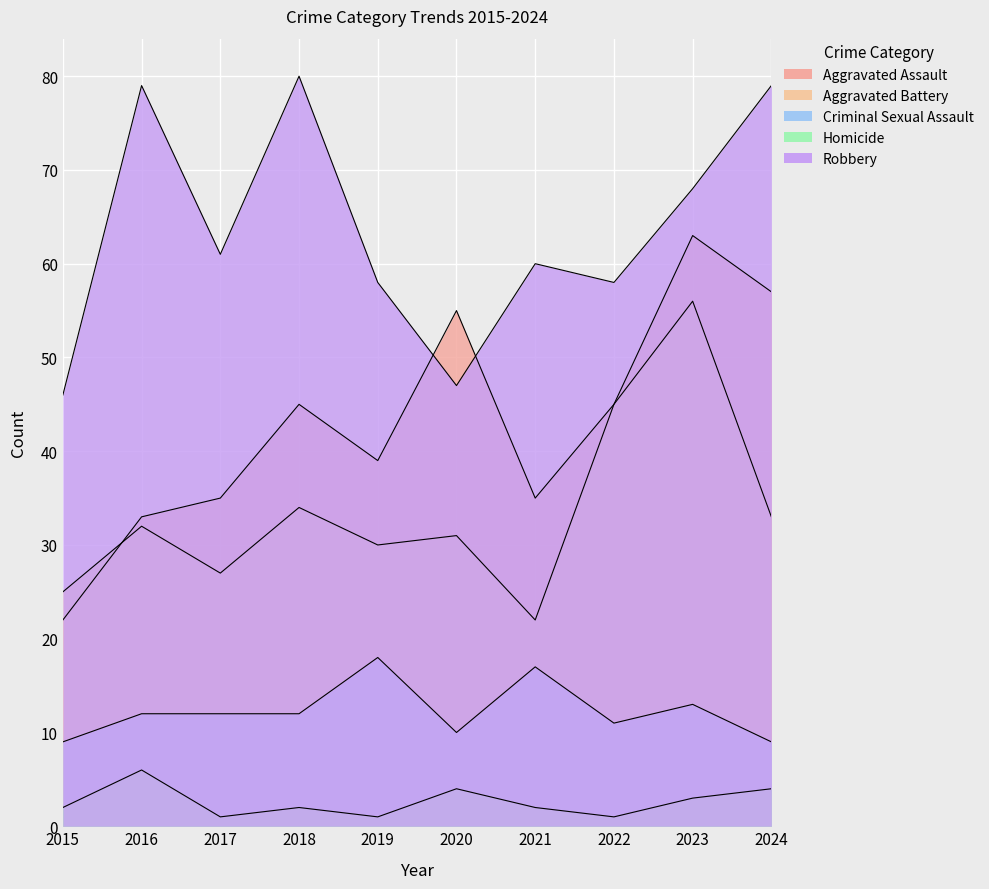

Reading right to left, transcribe all the data shown in this chart.

Aggravated Assault: 2024=57	2023=63	2022=45	2021=35	2020=55	2019=39	2018=45	2017=35	2016=33	2015=22
Aggravated Battery: 2024=33	2023=56	2022=45	2021=22	2020=31	2019=30	2018=34	2017=27	2016=32	2015=25
Criminal Sexual Assault: 2024=9	2023=13	2022=11	2021=17	2020=10	2019=18	2018=12	2017=12	2016=12	2015=9
Homicide: 2024=4	2023=3	2022=1	2021=2	2020=4	2019=1	2018=2	2017=1	2016=6	2015=2
Robbery: 2024=79	2023=68	2022=58	2021=60	2020=47	2019=58	2018=80	2017=61	2016=79	2015=46